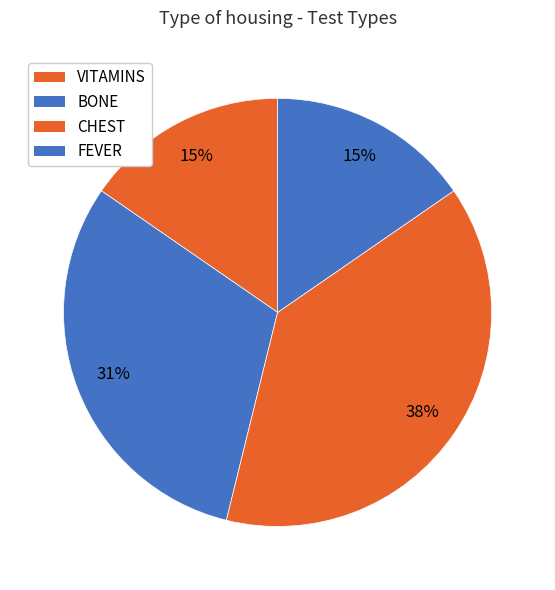

What percentage is the BONE slice, to the nearest percent?

31%